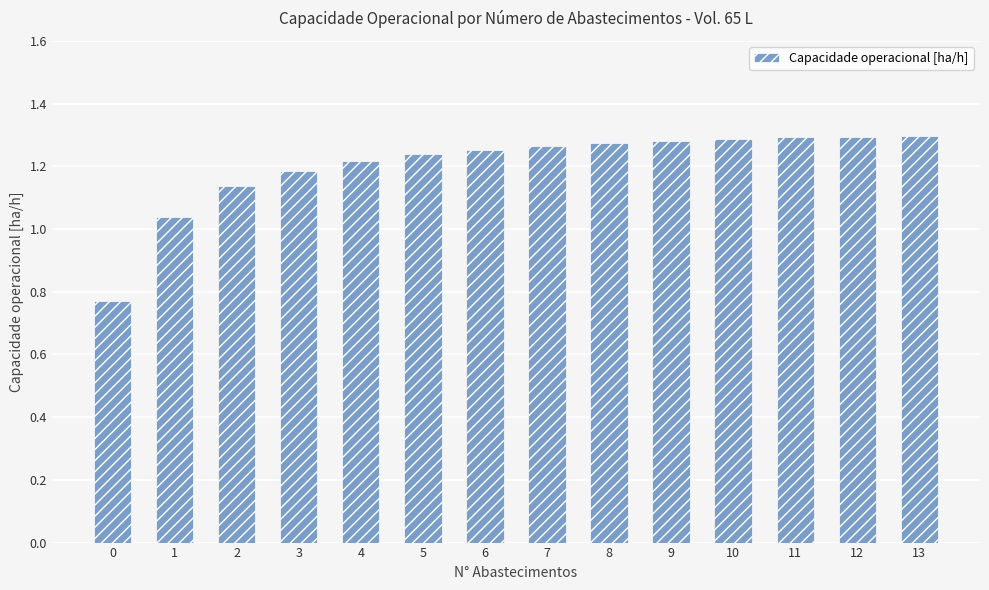

Which has a higher value, 3 or 6?

6